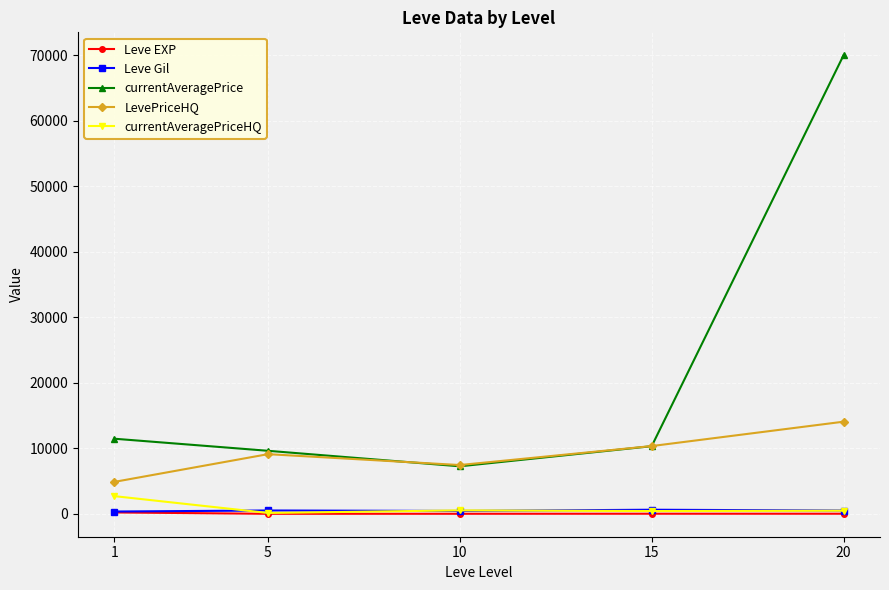

Which series has the largest range (max minus min)?

currentAveragePrice